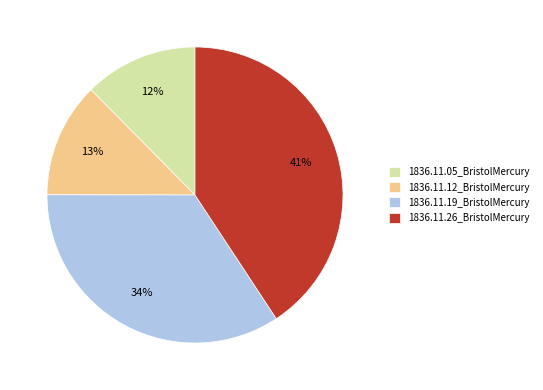

To the nearest percent, what is the average slice percentage?

25%